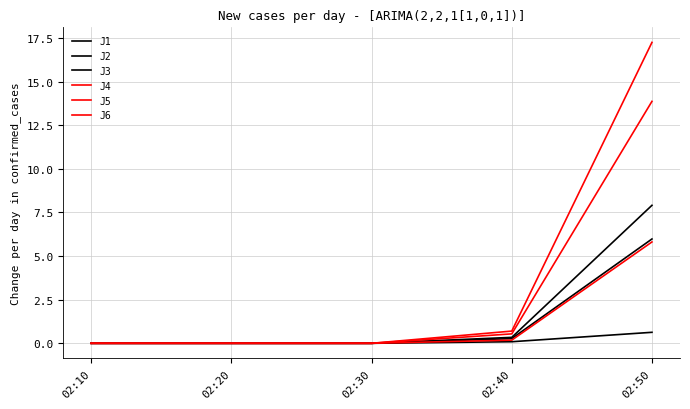

How many lines are shown in the chart?

6